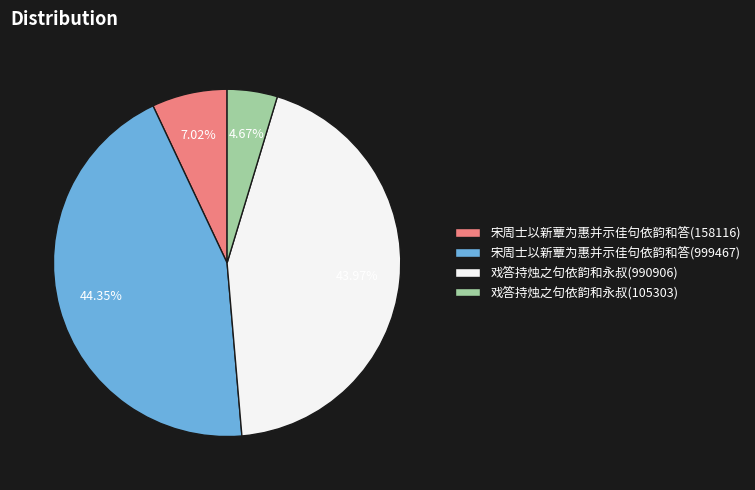

What is the smallest slice in the pie chart?

戏答持烛之句依韵和永叔(105303)